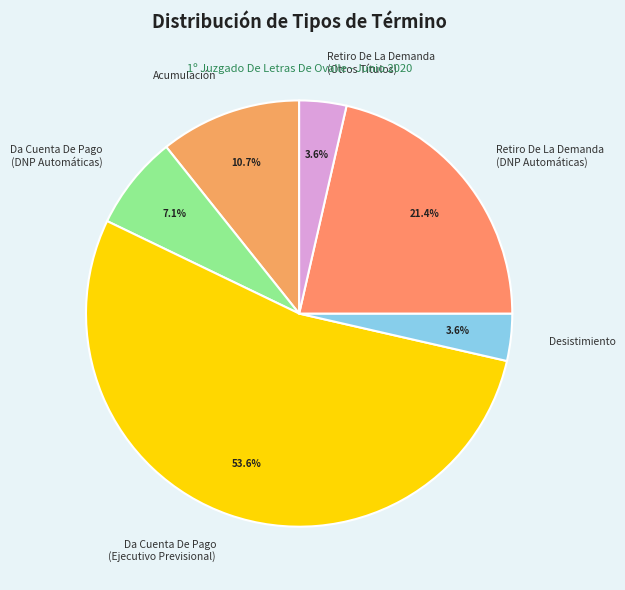

Count the number of slices in the pie.

6